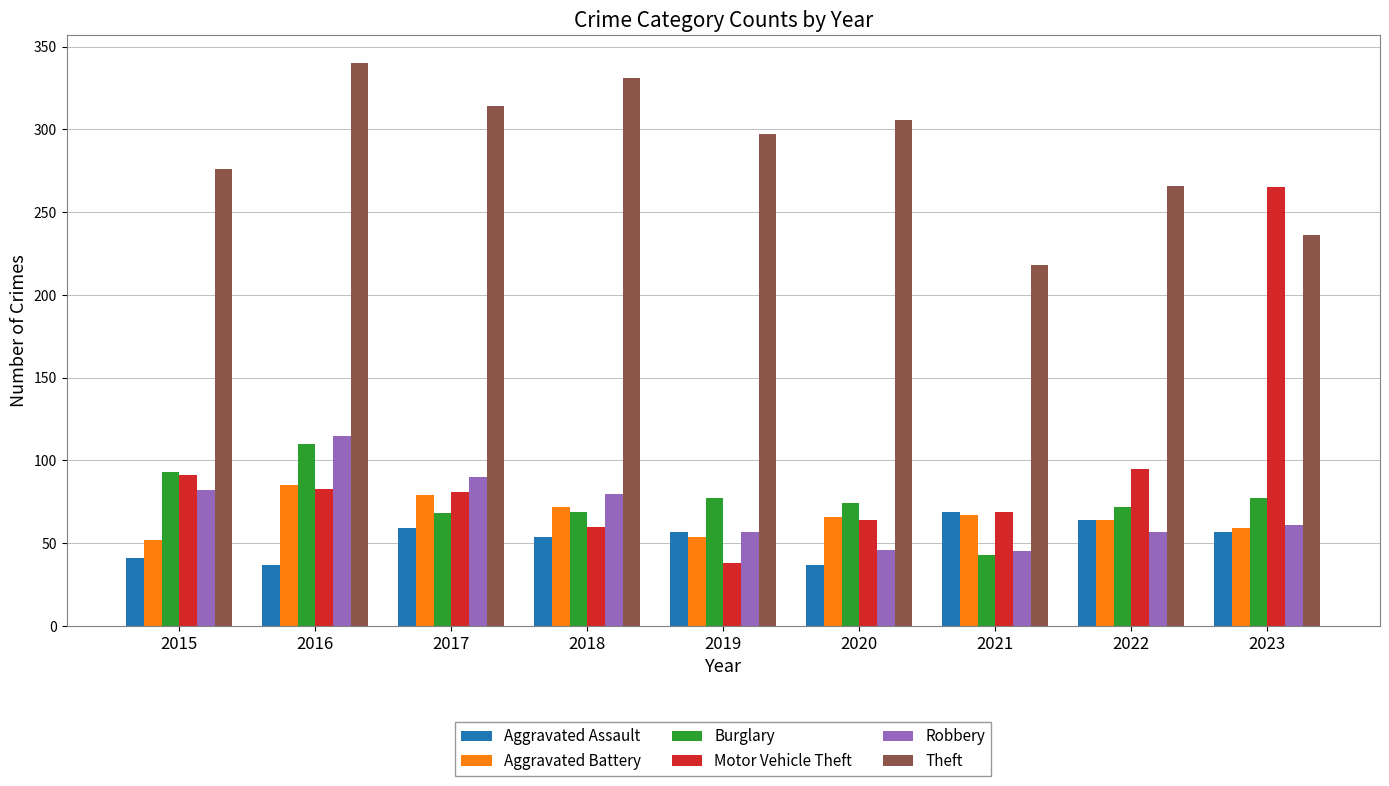

What is the spread (max minus min) of values at 2015?

235